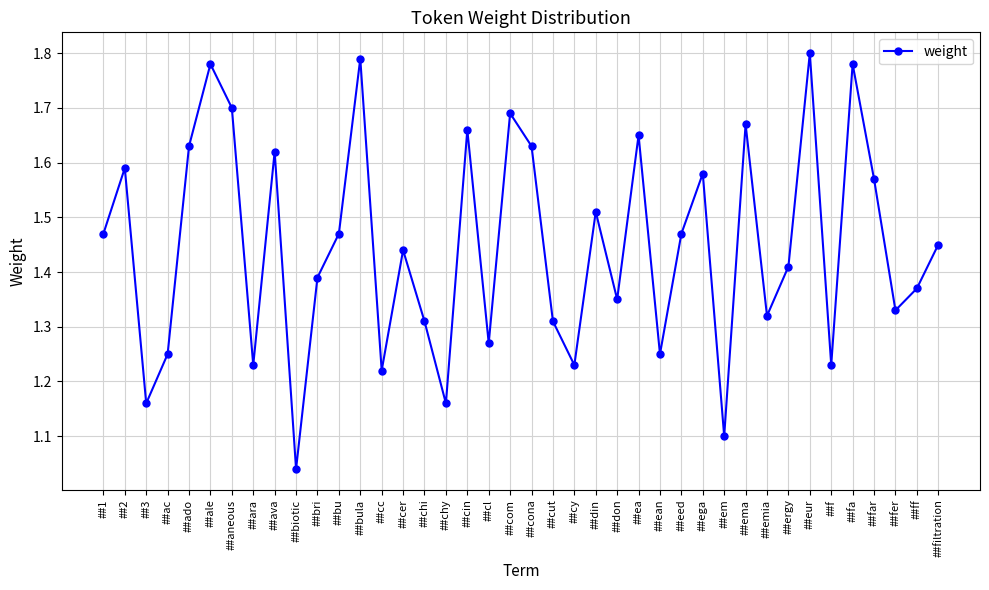

Which has a higher value, ##ale or ##cy?

##ale